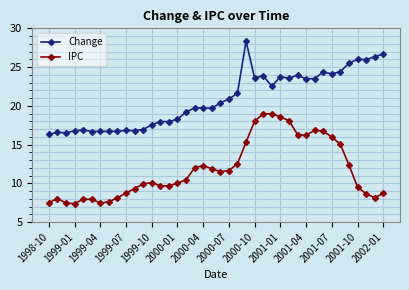

Does the chart have visible grid lines?

Yes